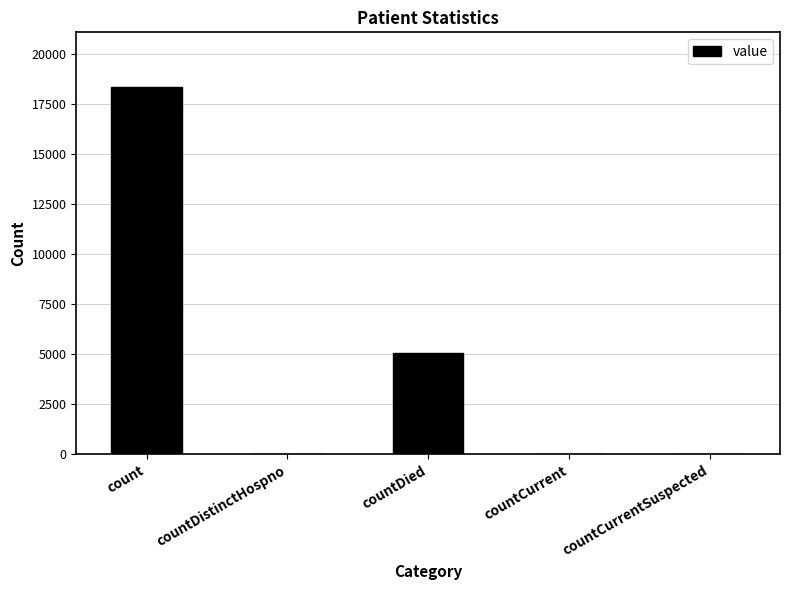

How many distinct data groups are displayed?

1